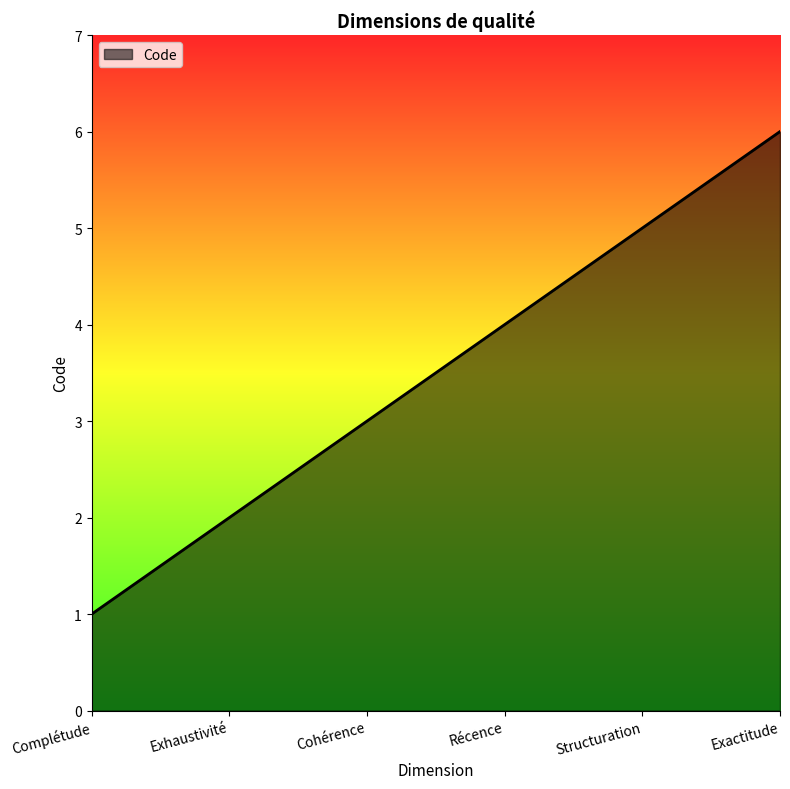

How many lines are shown in the chart?

1